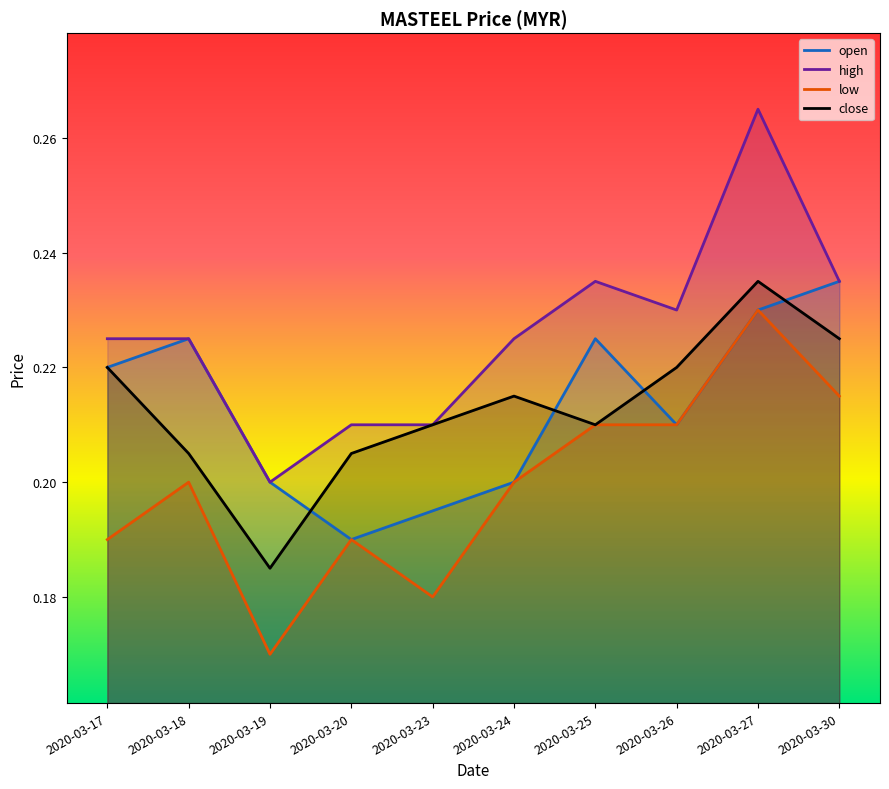

The open series shows 0.1 at 2020-03-23. True or false?

False